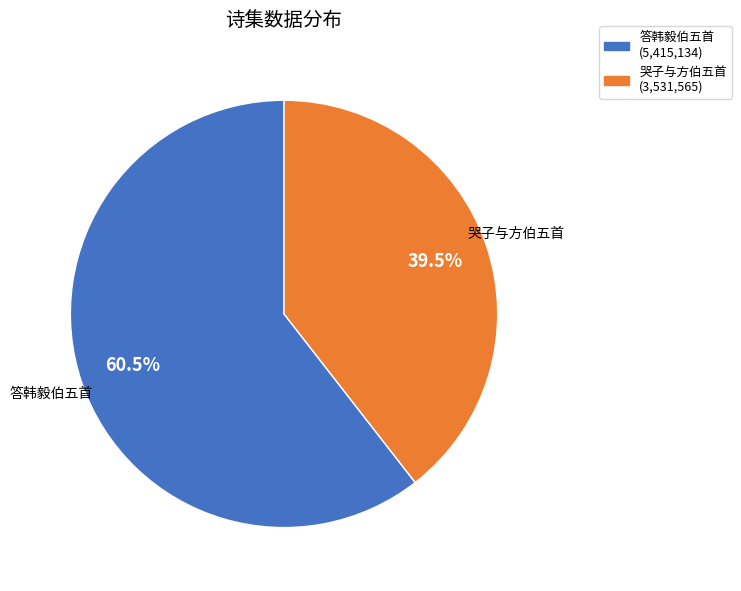

Is there any slice that represents more than half of the pie?

Yes